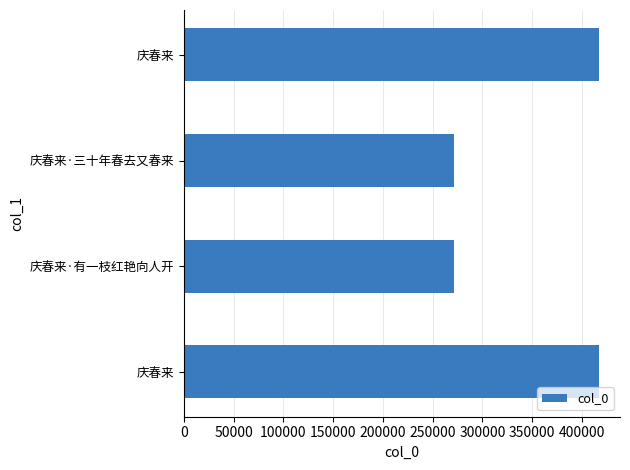

How many categories are shown in the chart?

4